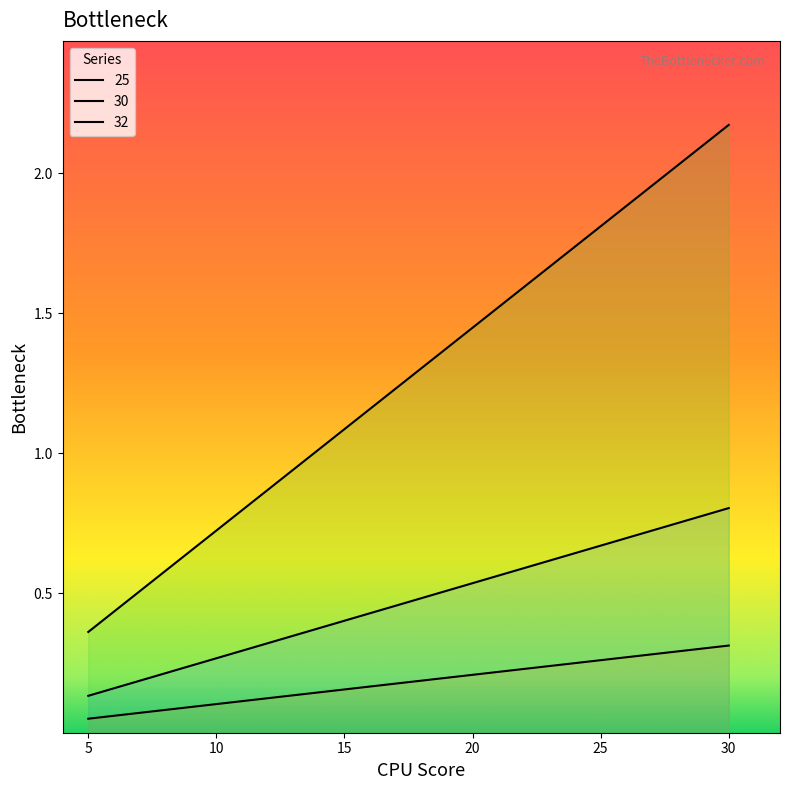

Which series has the largest total across all categories?

25